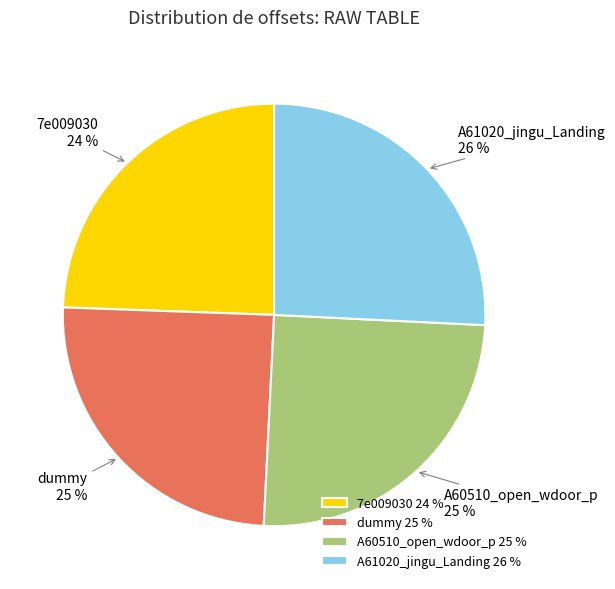

Which has a higher value, A60510_open_wdoor_p or 7e009030?

A60510_open_wdoor_p